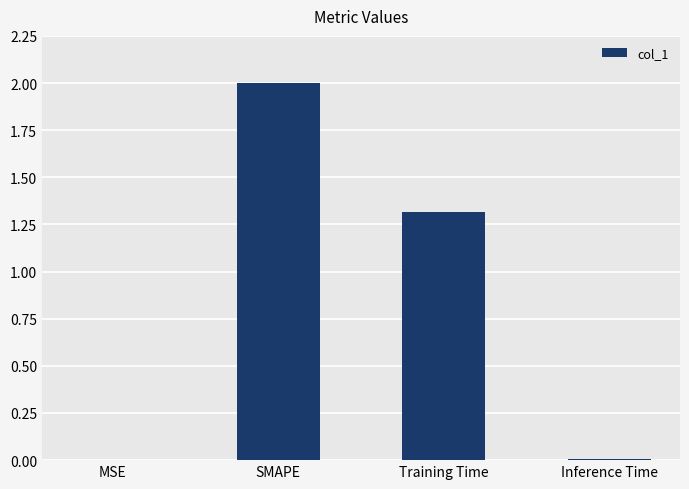

How many categories are shown in the chart?

4